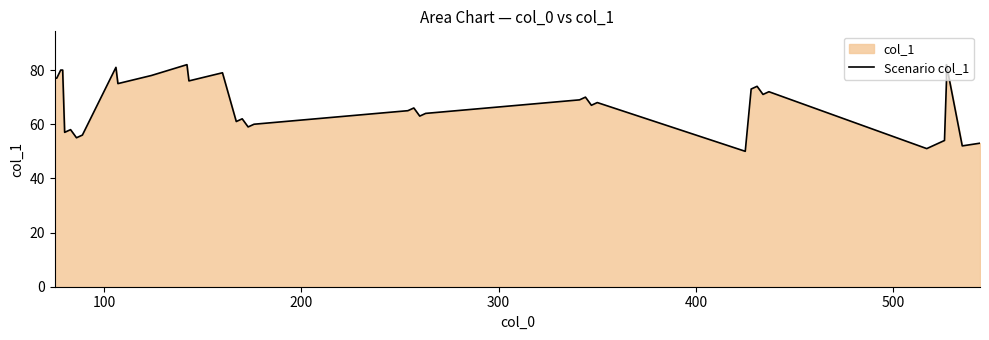

What is the value of the 9th point from the left?

81